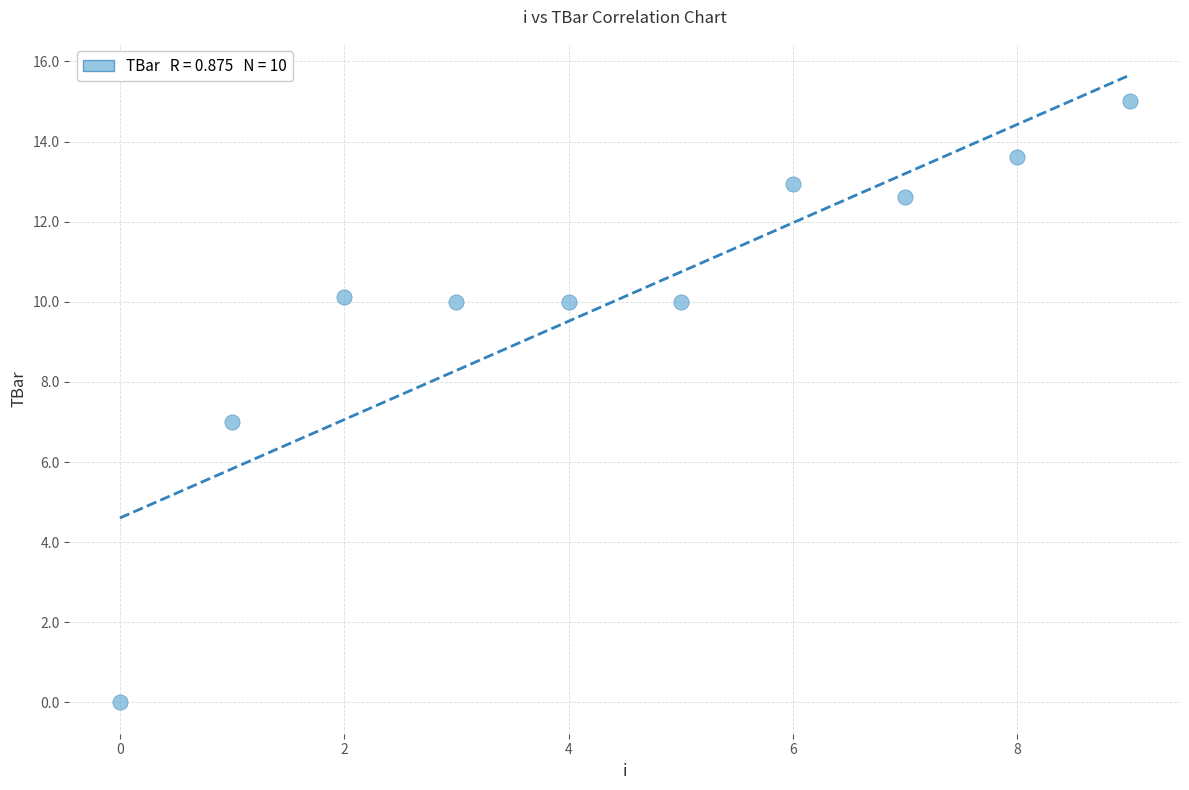

What is the range of Y values (max minus min)?

15.0